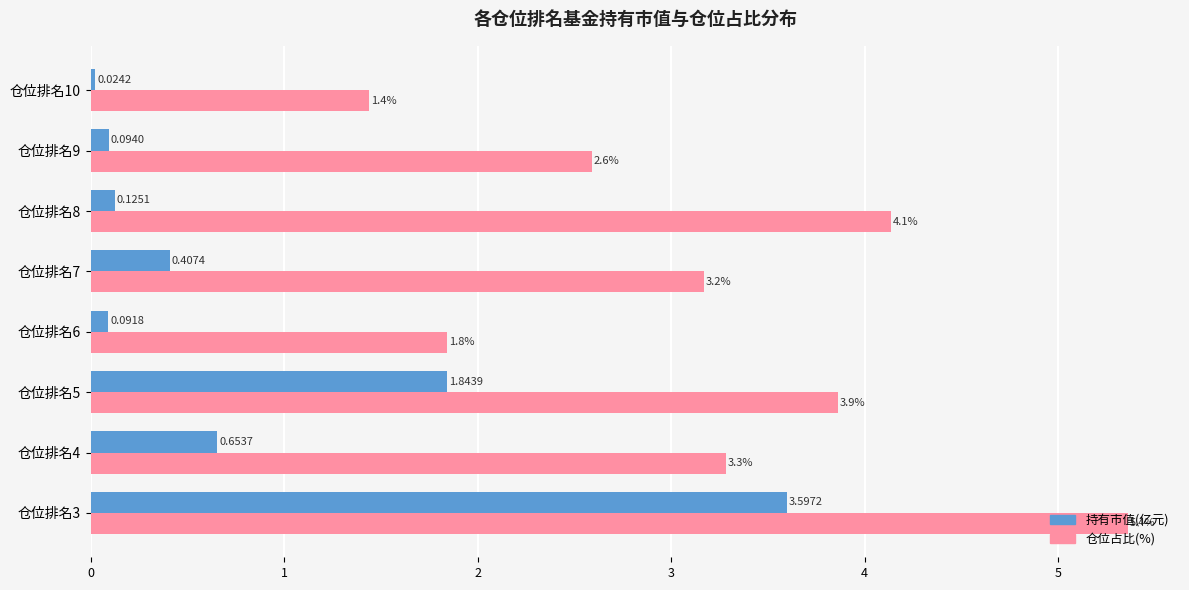

Is the value of 持有市值(亿元) at 仓位排名4 greater than the value of 仓位占比(%) at 仓位排名7?

No